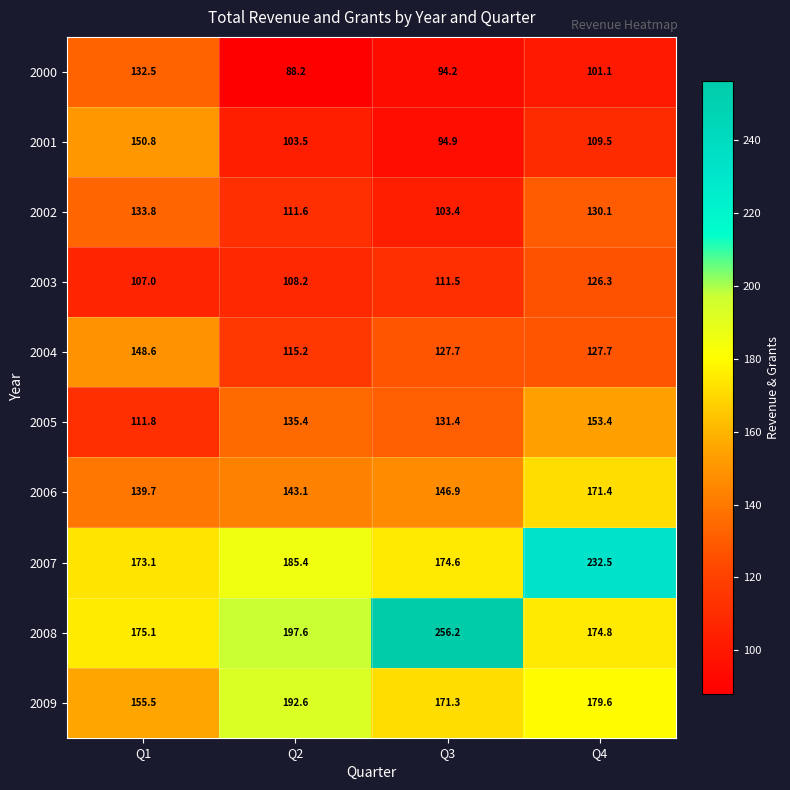

List the series in order of their peak value, lowest first.

2003, 2000, 2002, 2004, 2001, 2005, 2006, 2009, 2007, 2008